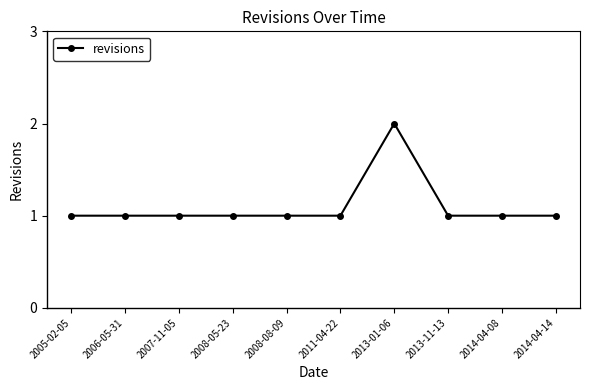

What is the ratio of the value at 2013-01-06 to the value at 2008-08-09?

2.0